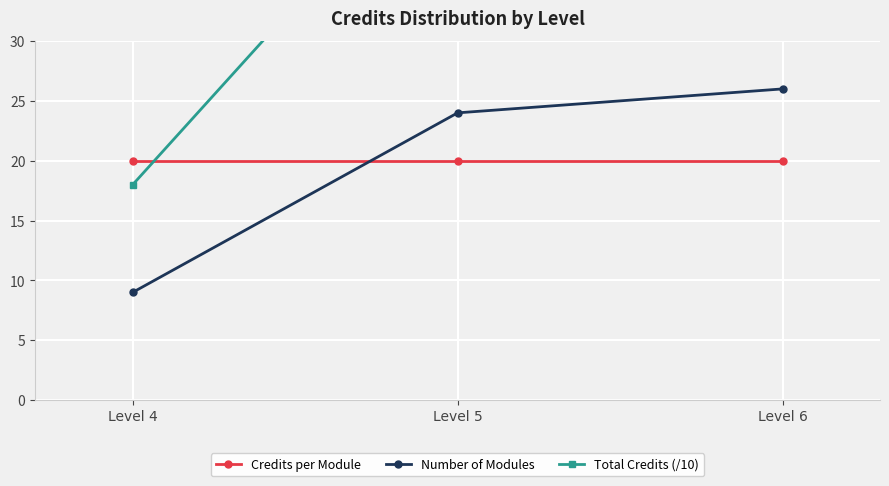

What are all the series names shown in the legend?

Credits per Module, Number of Modules, Total Credits (/10)